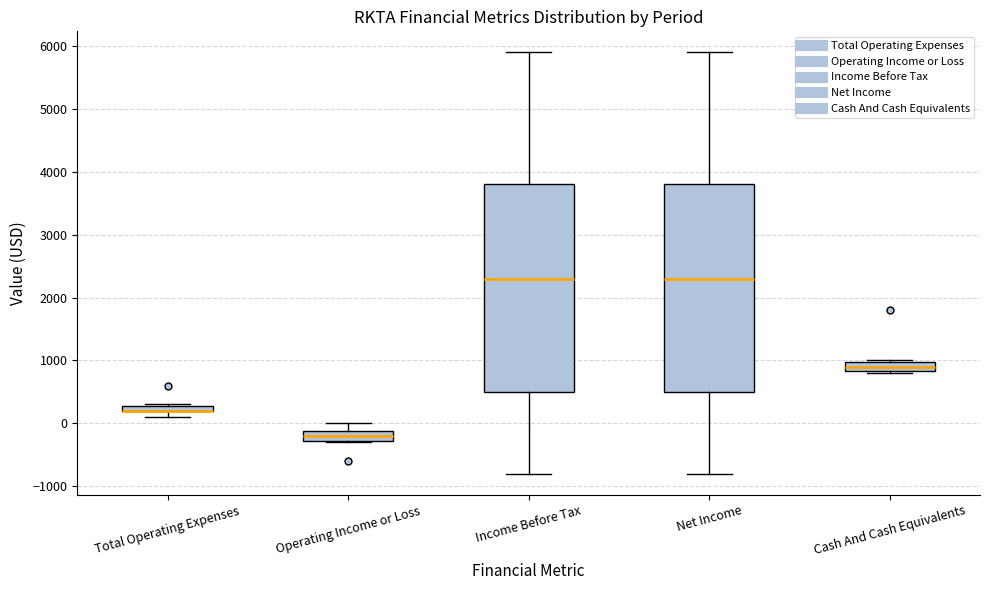

Where is the lower edge of the box for Total Operating Expenses on the y-axis? The values are not printed on the chart, so give them approximately, as read against the axis.

200